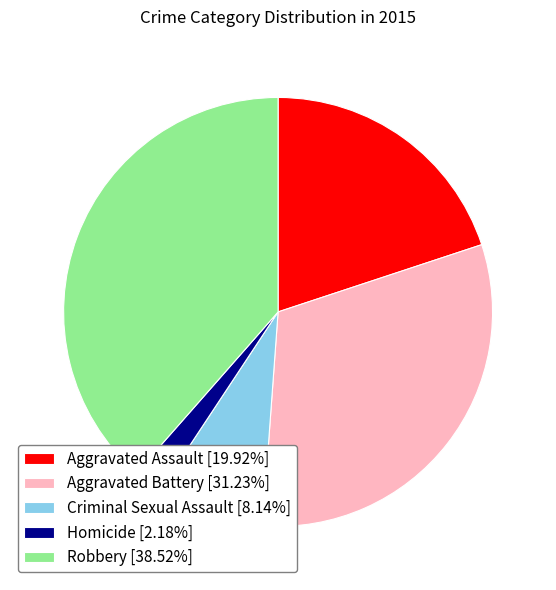

Which category has the smallest portion of the pie?

Homicide